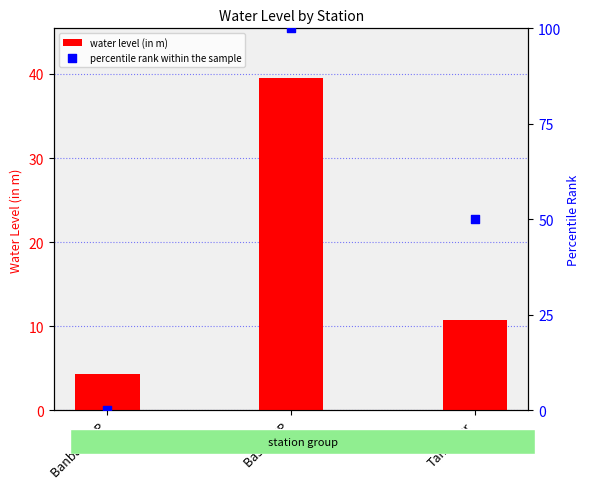

At how many categories does at least one series exceed 64?

1